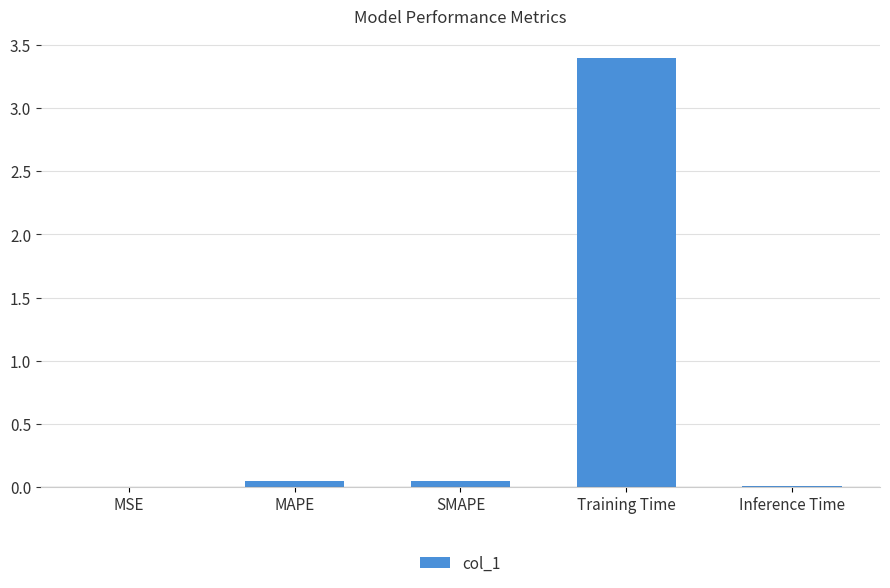

What is the sum of all values?

3.5